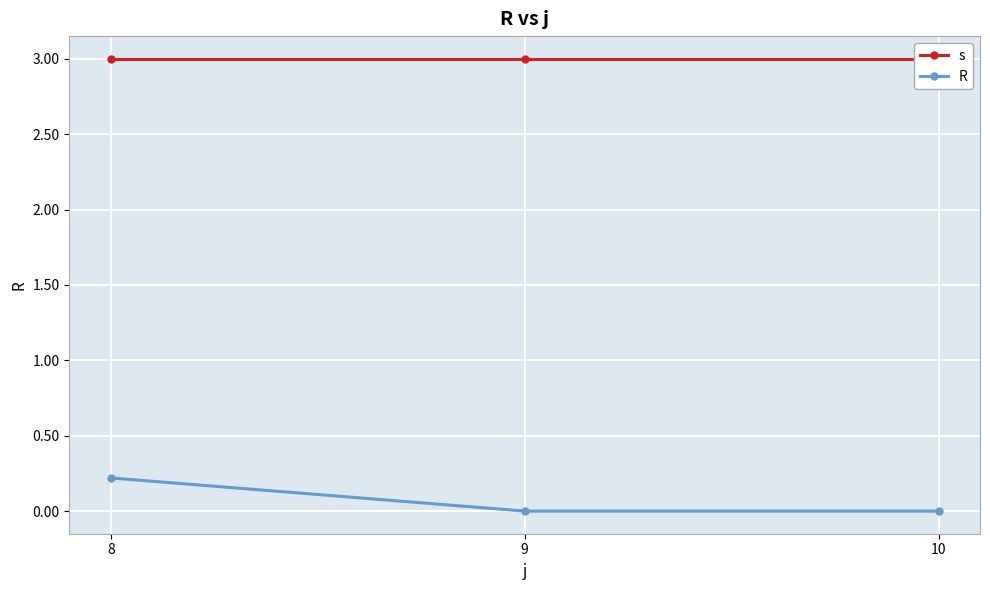

Which label corresponds to the smallest value in the chart?

9